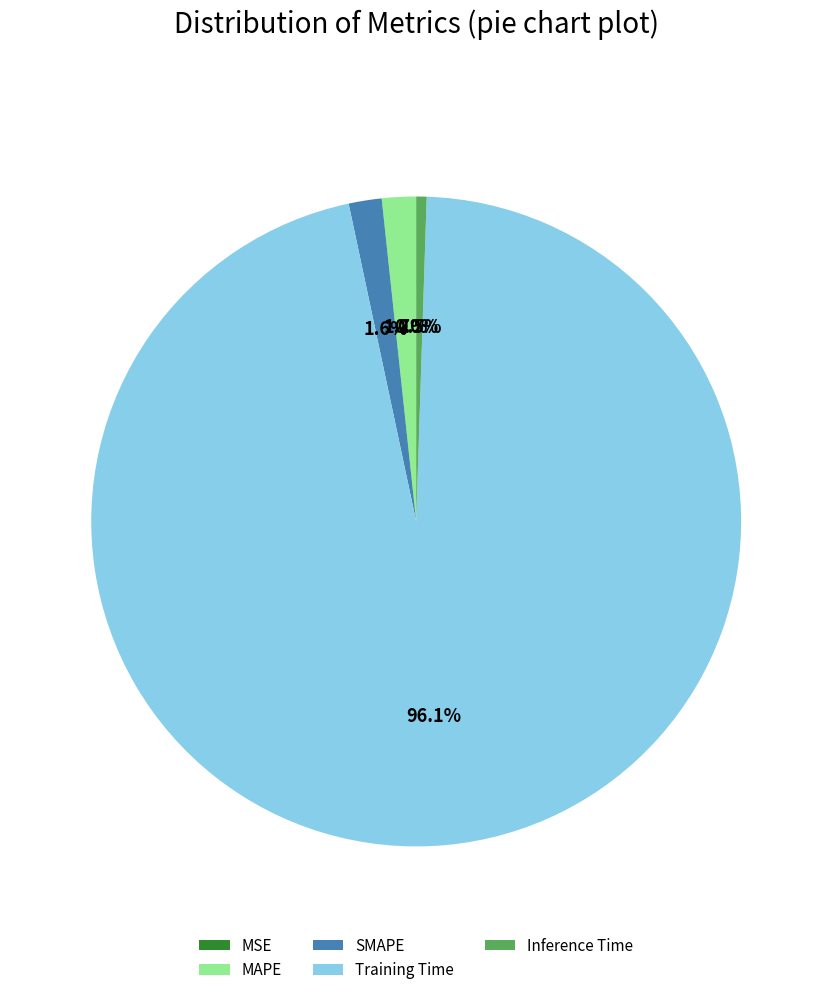

Do Inference Time and Training Time together represent more than half of the pie?

Yes